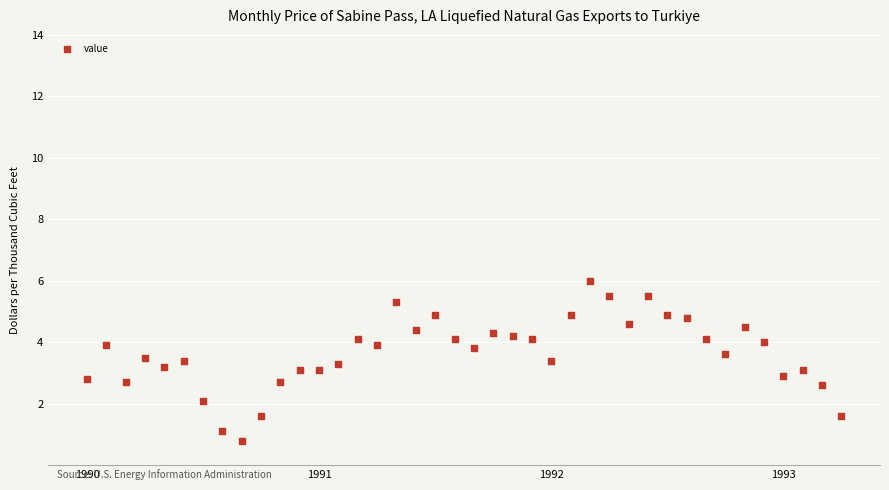

What is the range of Y values (max minus min)?

5.2